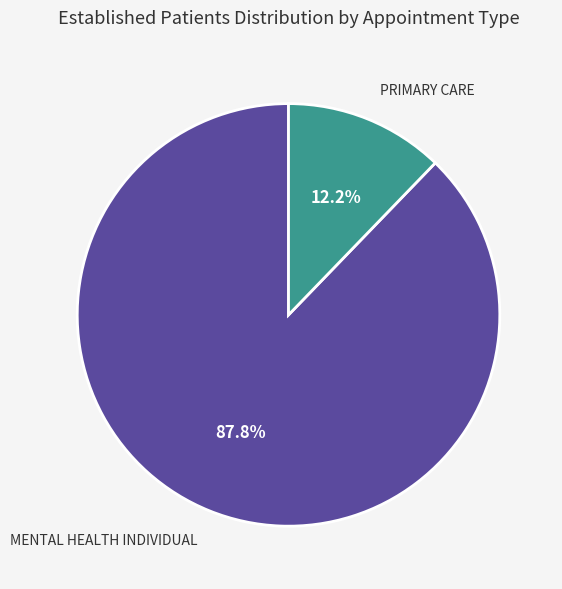

To the nearest percent, what is the difference between the largest and smallest slice percentages?

76%